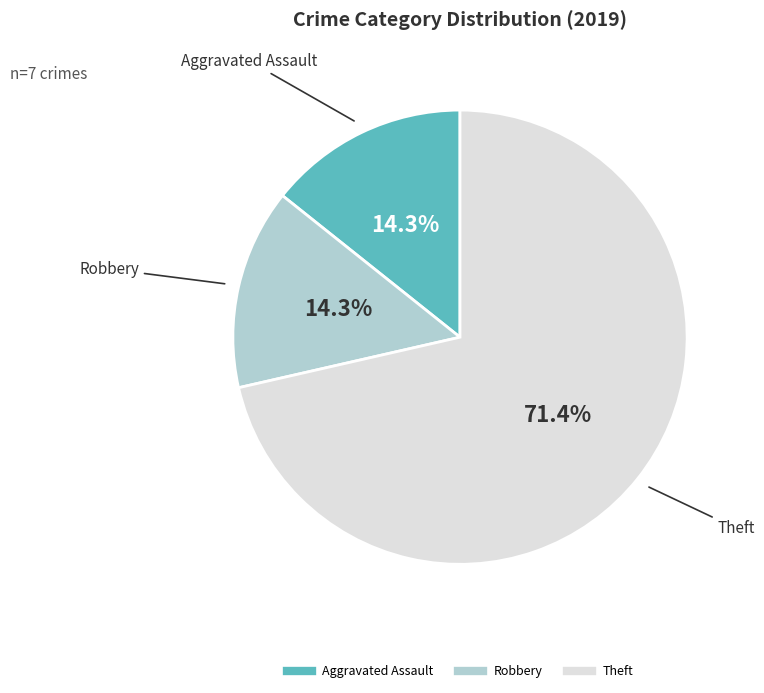

Is there any slice that represents more than half of the pie?

Yes